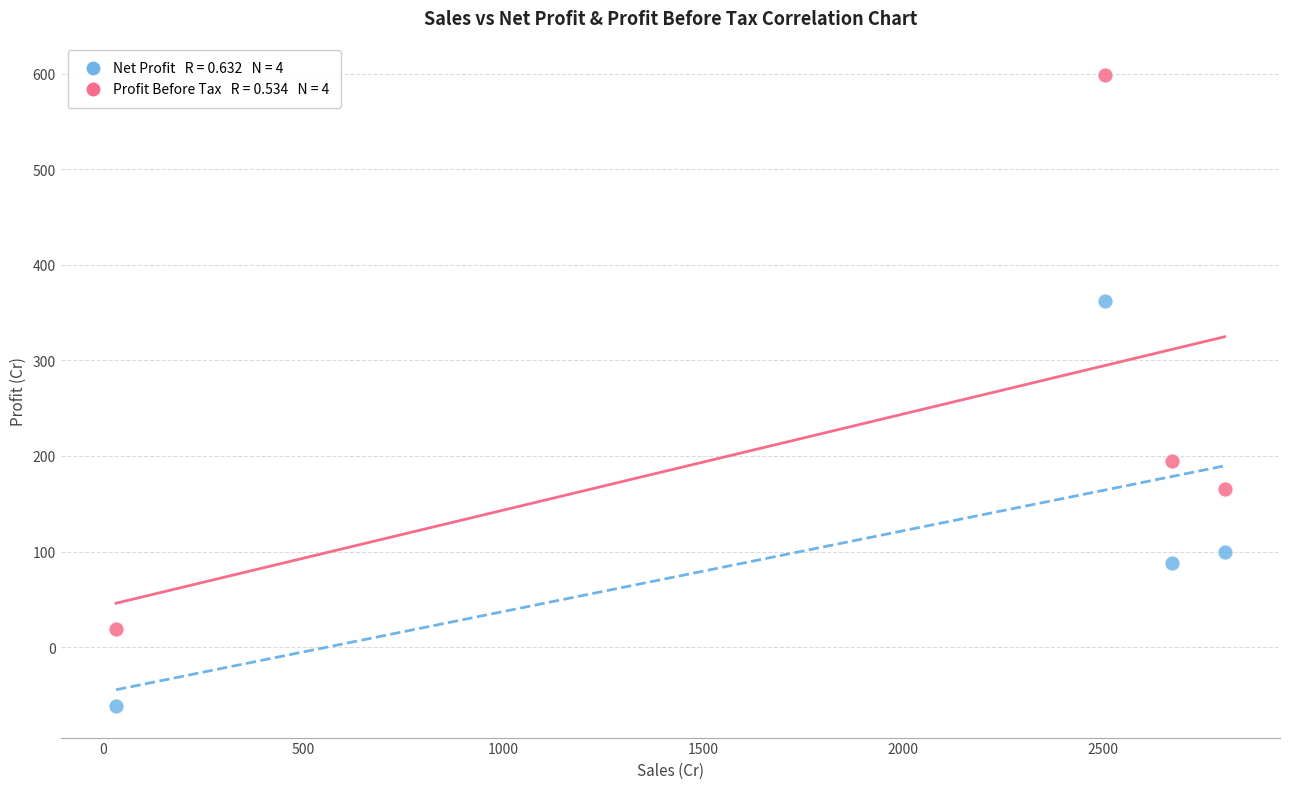

Across all series, what Y value is closest to 268?

194.4